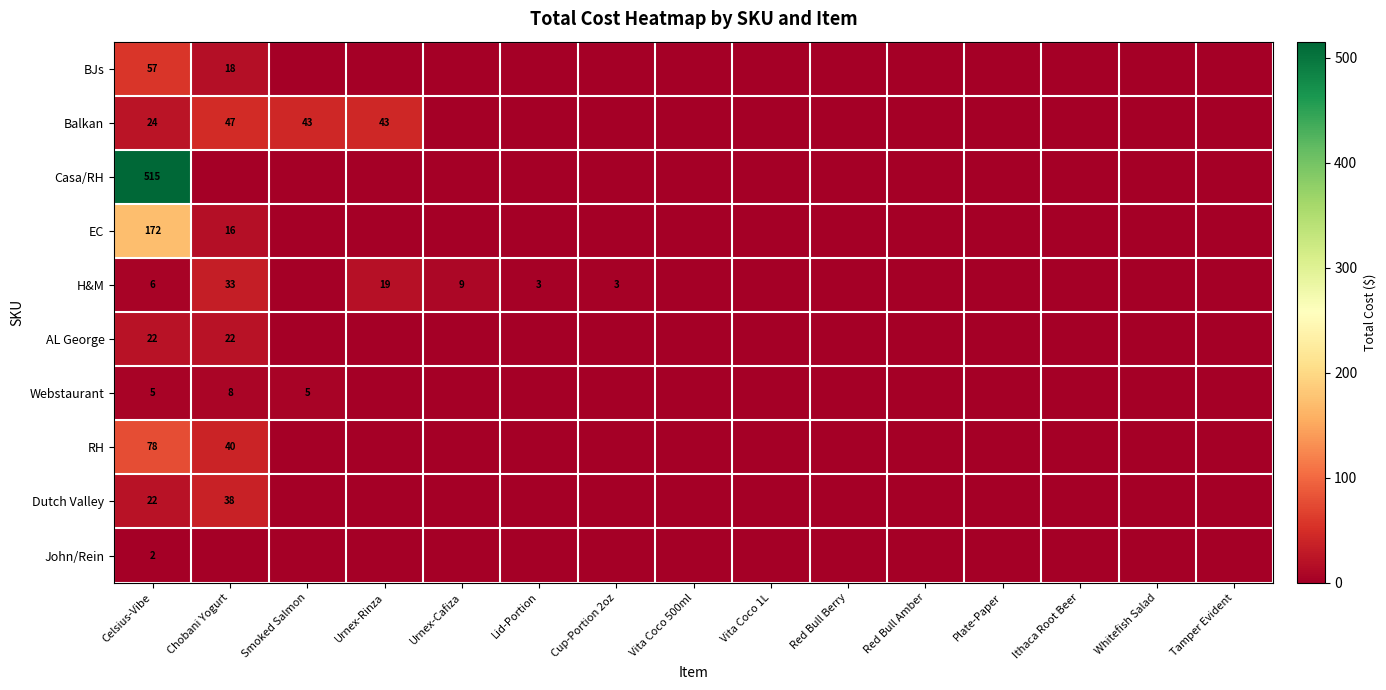

Is it true that John/Rein equals 3 at Celsius-Vibe?

False